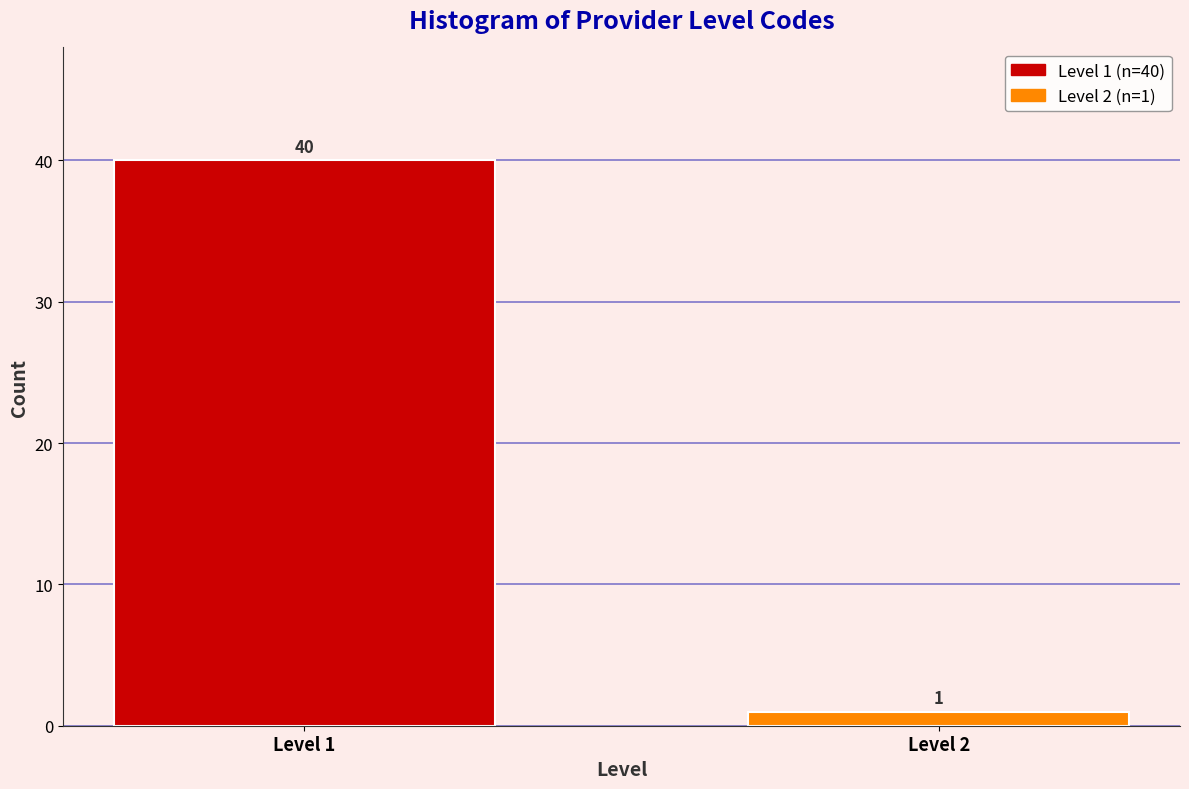

Reading left to right, transcribe all the data shown in this chart.

40	1